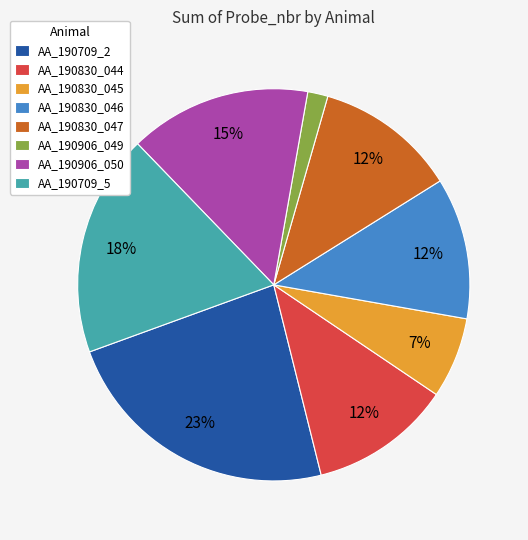

How many segments does this pie chart have?

8